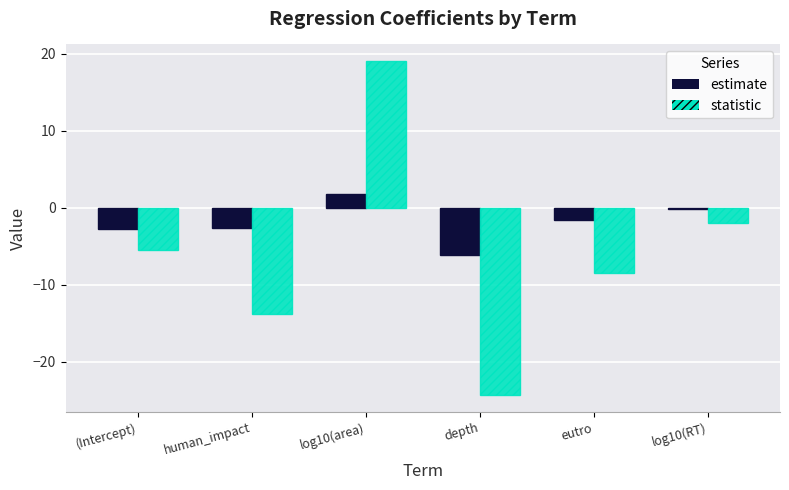

Where does the statistic series first go above -5?

log10(area)